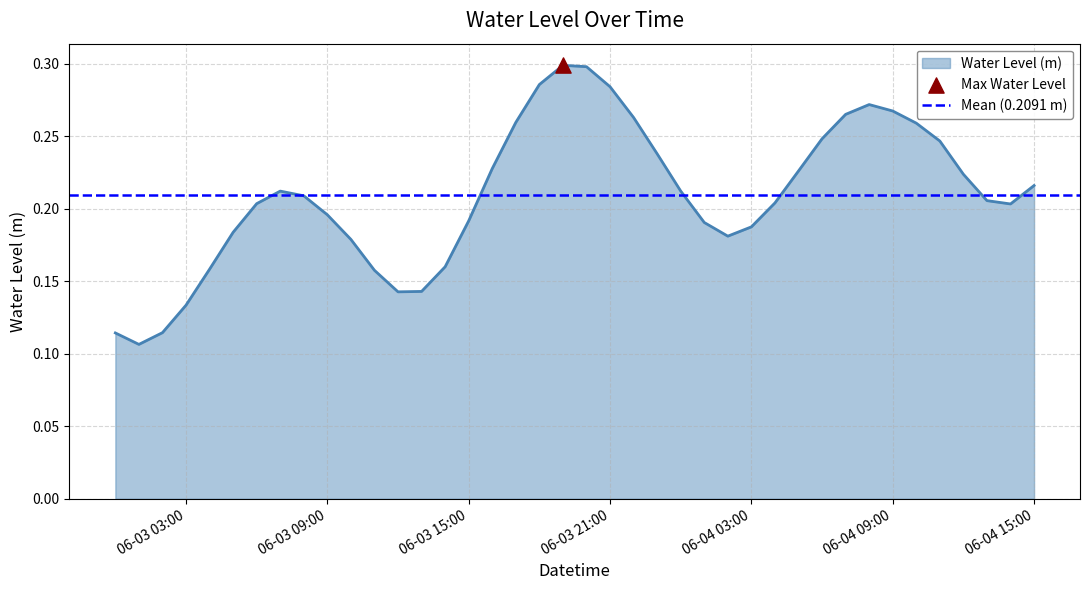

True or false: Water Level (m) has a value of 0.3 at 06-04 03:00.

False